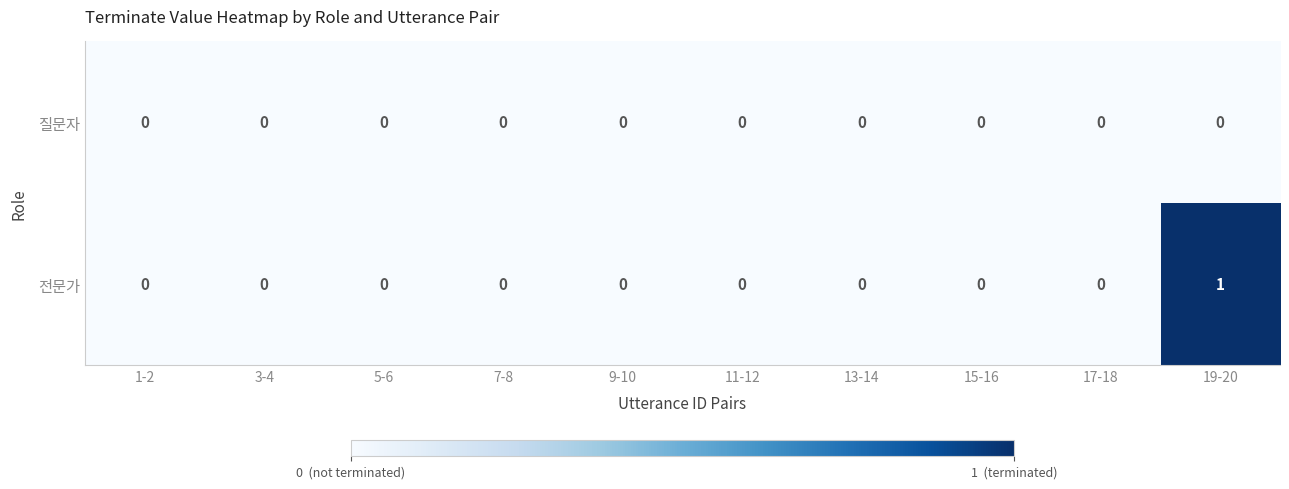

Reading left to right, what are all the values shown in this chart?

질문자: 1-2=0	3-4=0	5-6=0	7-8=0	9-10=0	11-12=0	13-14=0	15-16=0	17-18=0	19-20=0
전문가: 1-2=0	3-4=0	5-6=0	7-8=0	9-10=0	11-12=0	13-14=0	15-16=0	17-18=0	19-20=1